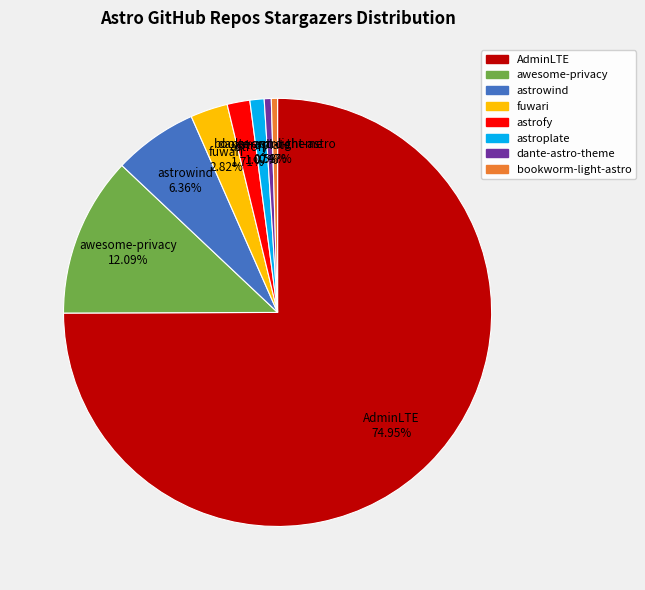

Does any single category account for the majority?

Yes